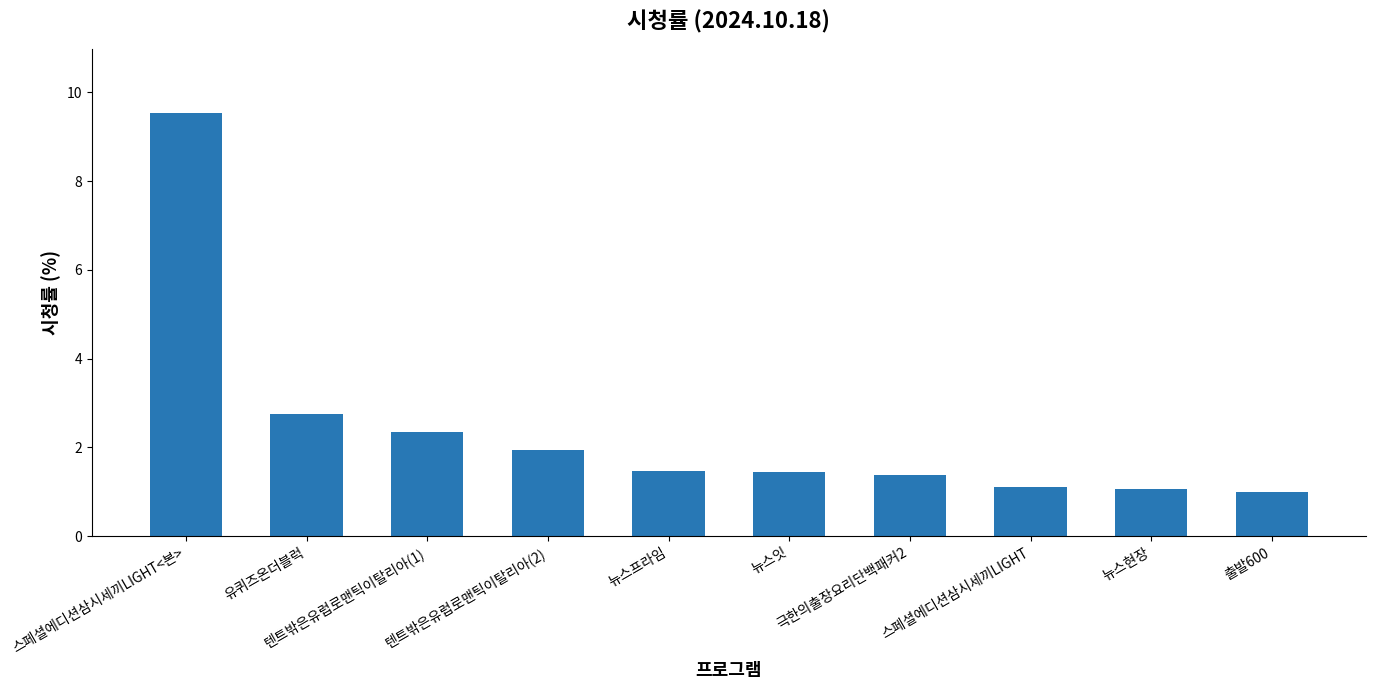

What is the difference between the second highest and second lowest values?

1.7